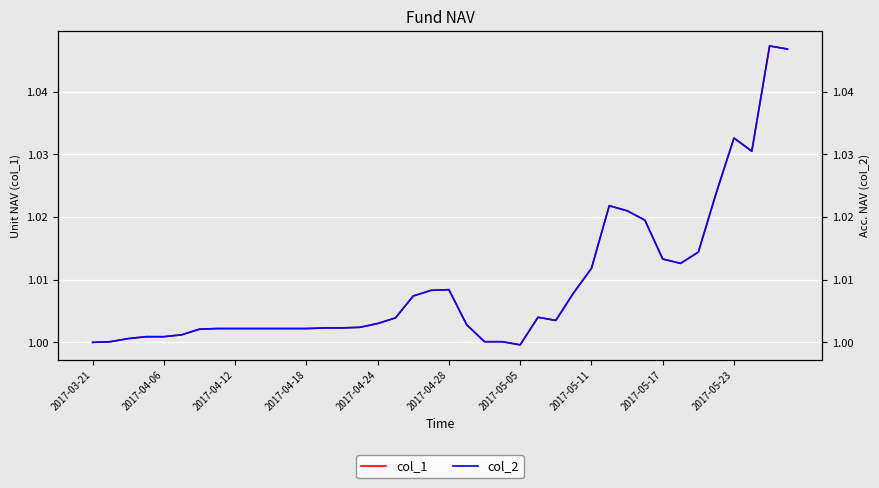

Rank the series at 2017-04-18 from lowest to highest value.

col_1, col_2